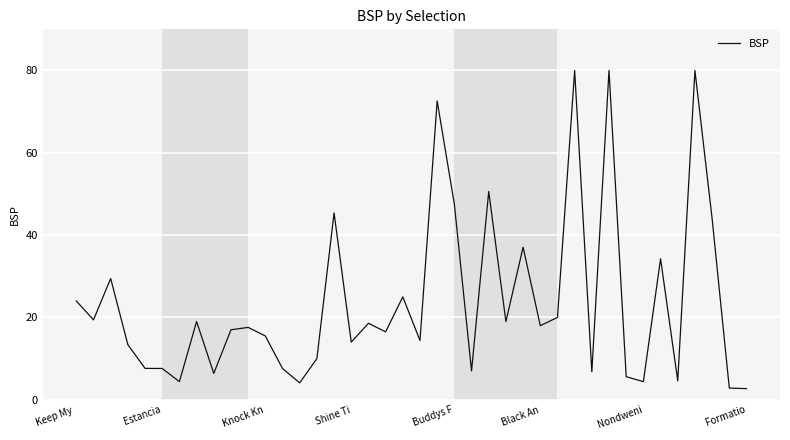

What is the smallest value displayed?

2.7